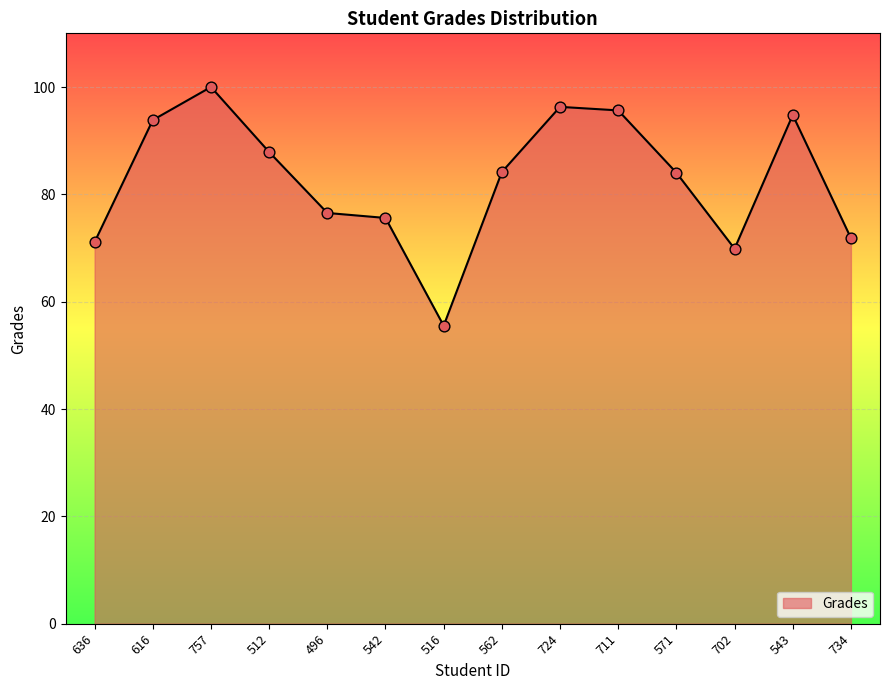

What is the change in value from 512 to 724?

+8.4